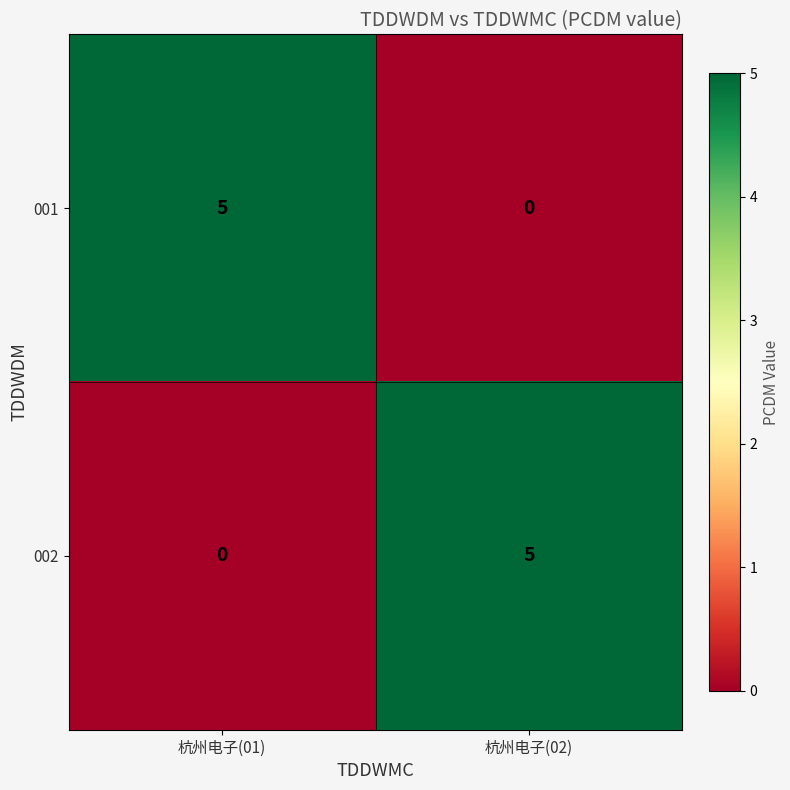

What is the greatest value displayed?

5